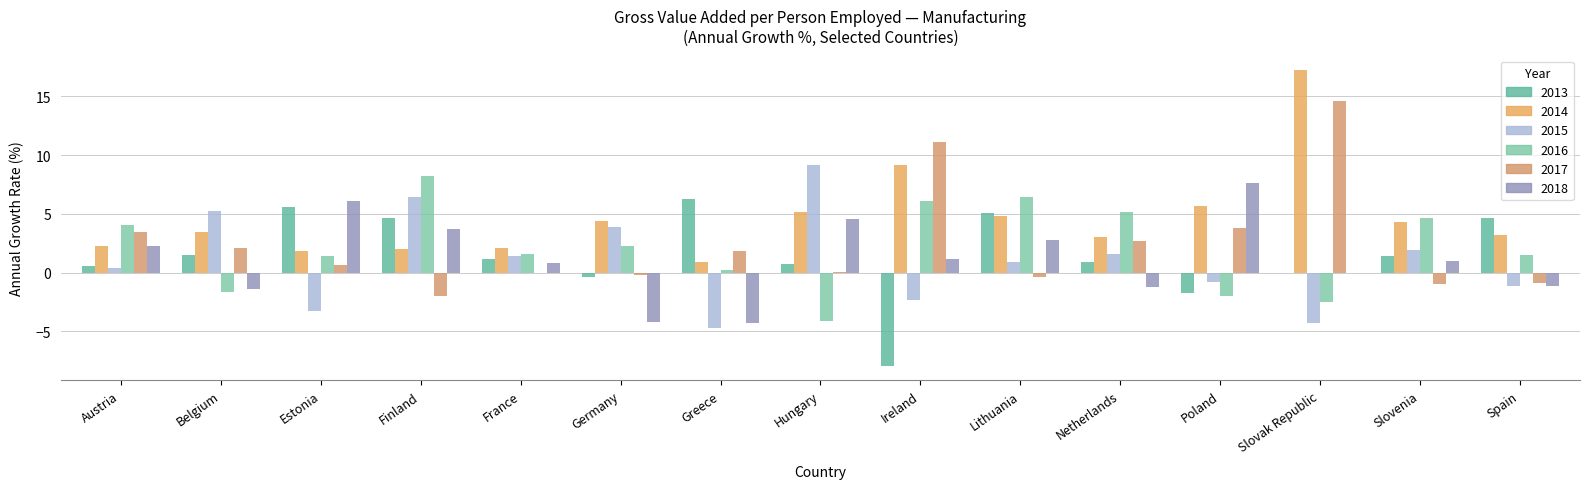

At which label does 2015 reach its minimum?

Greece